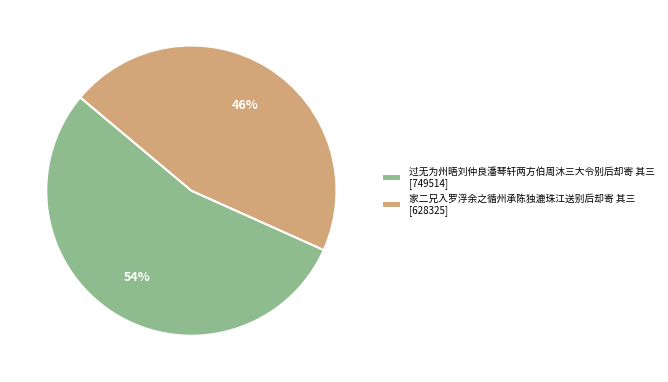

Count the number of slices in the pie.

2